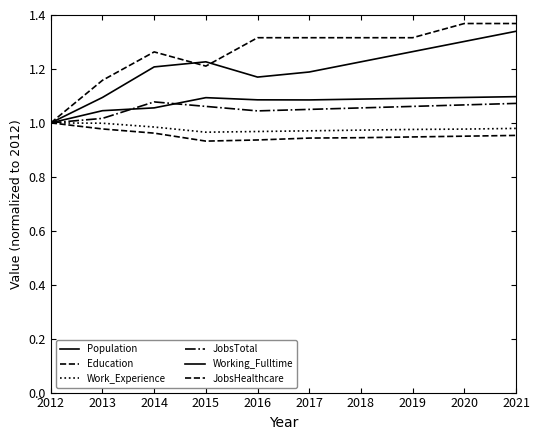

What is the sum of the Working_Fulltime values at 2012 and 2014?

2.2